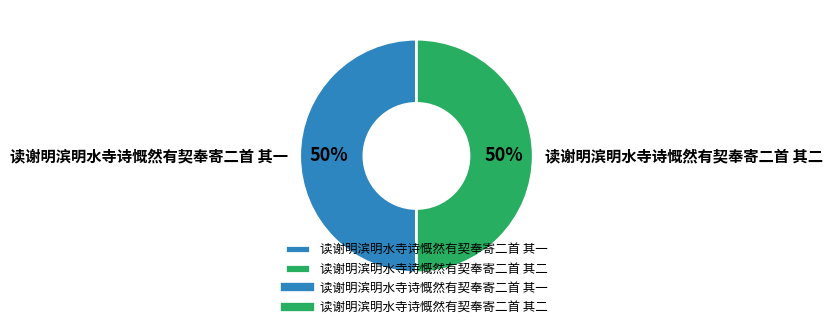

To the nearest percent, what portion does 读谢明滨明水寺诗慨然有契奉寄二首 其一 represent?

50%